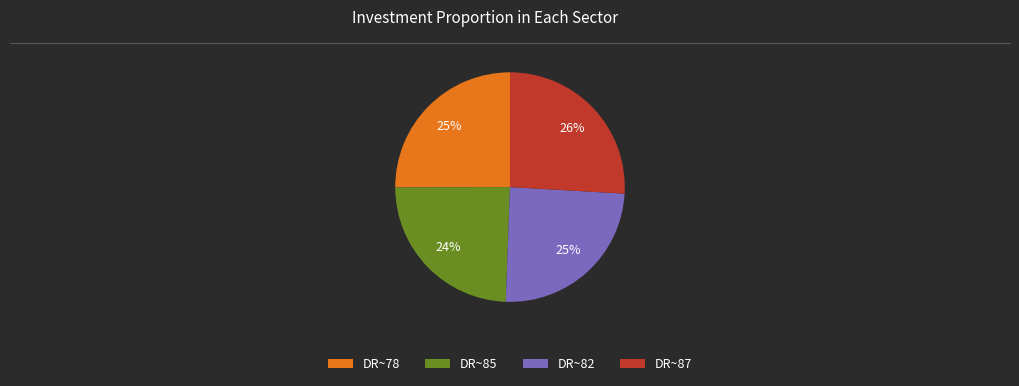

Is it true that DR~78 is 20% of the pie?

False